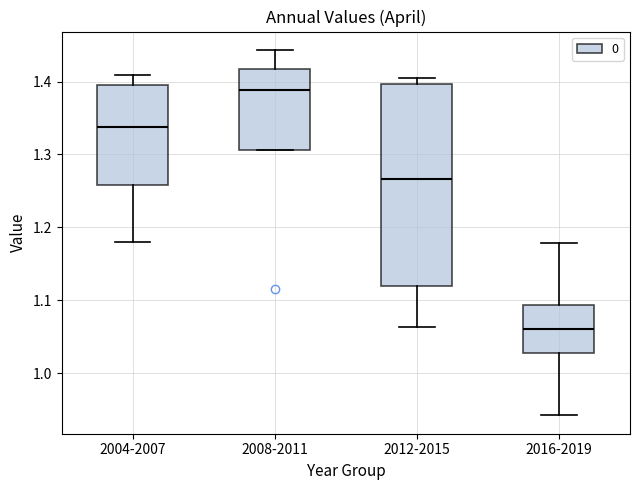

Where is the lower edge of the box for 2016-2019 on the y-axis? The values are not printed on the chart, so give them approximately, as read against the axis.

1.03